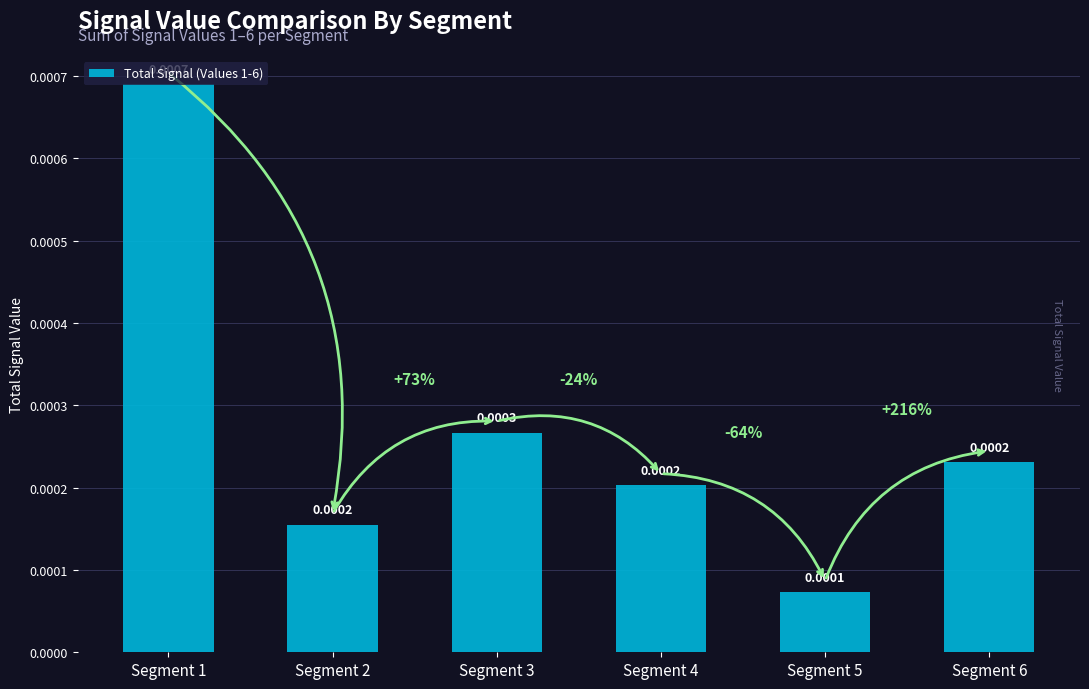

List the labels in order of value, smallest first.

Segment 5, Segment 2, Segment 4, Segment 6, Segment 3, Segment 1